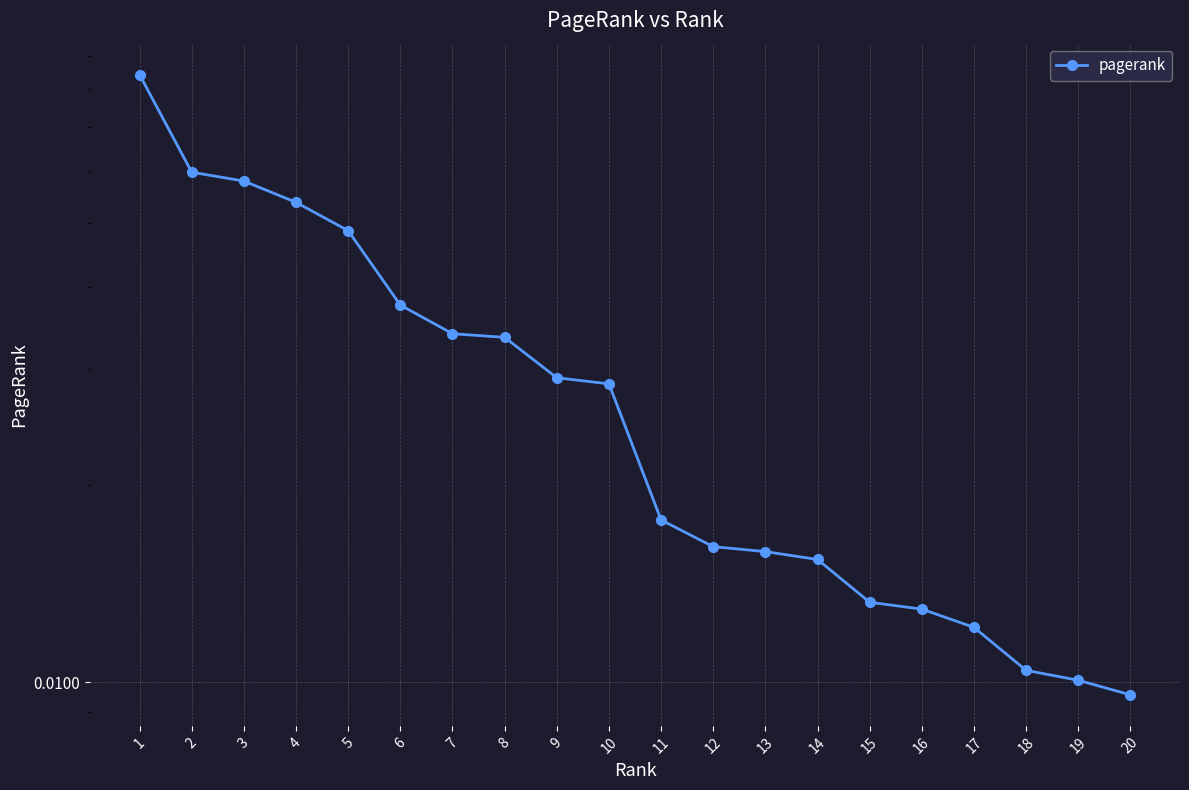

List the labels in order of value, smallest first.

20, 19, 18, 17, 16, 15, 14, 13, 12, 11, 10, 9, 8, 7, 6, 5, 4, 3, 2, 1